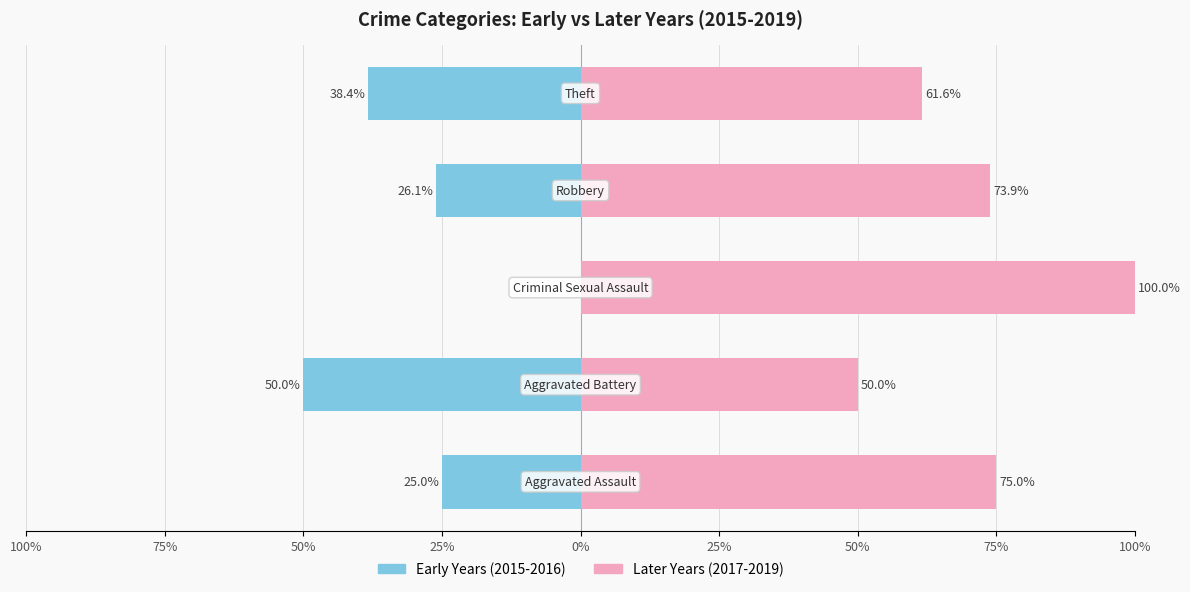

Between 75% and 25%, which series saw the biggest shift?

Early Years (2015-2016)